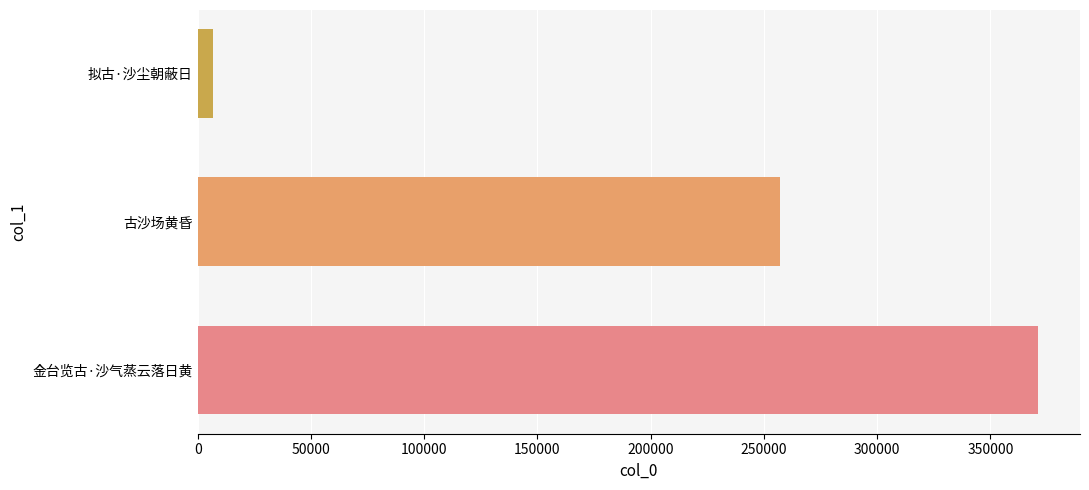

What is the sum of all values?

634583